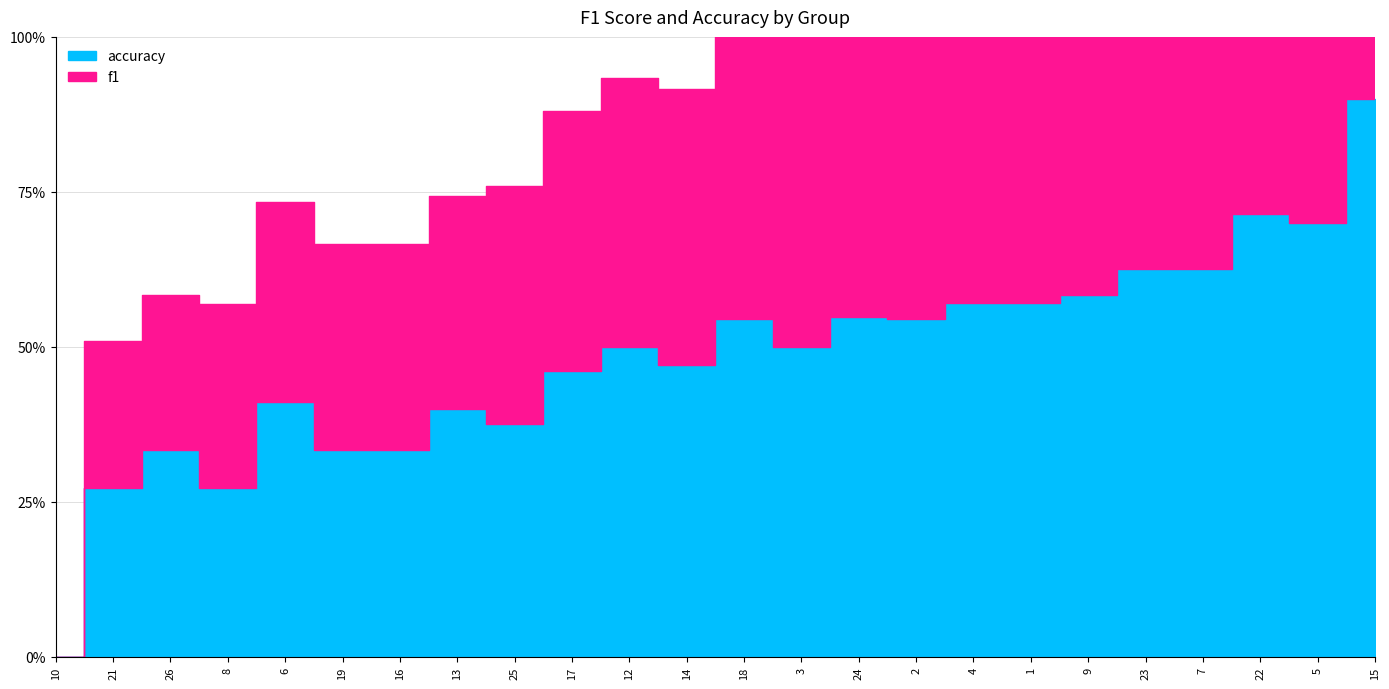

Which series has the largest total across all categories?

accuracy